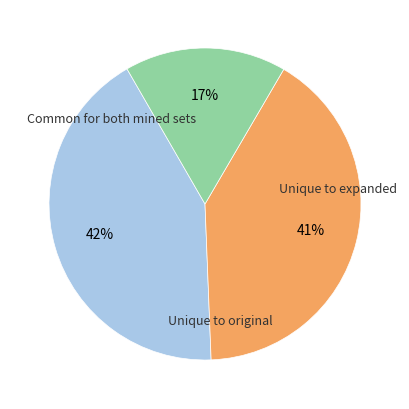

Is there any slice that represents more than half of the pie?

No